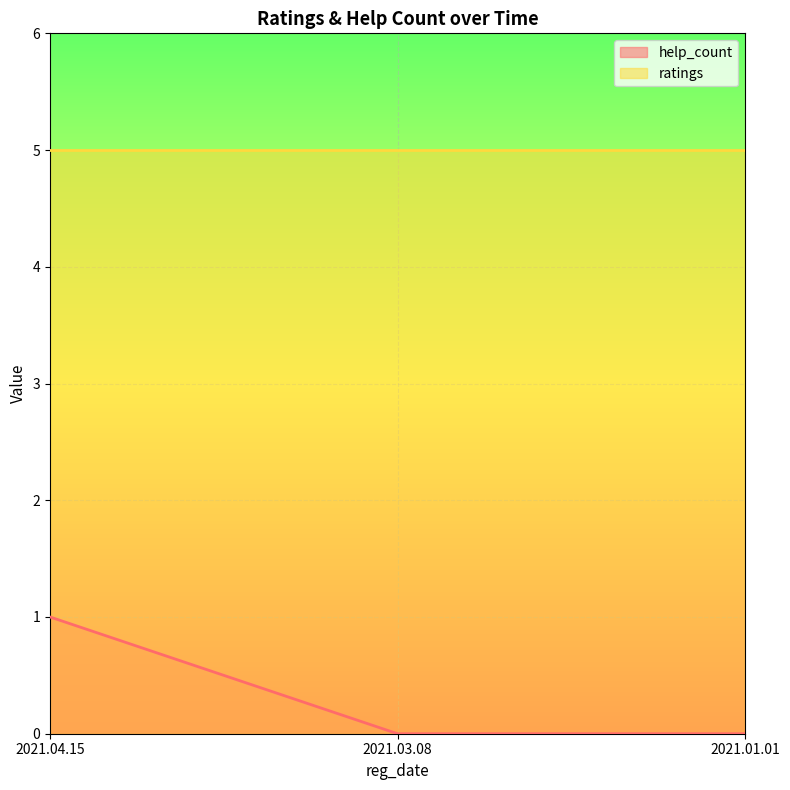

What is the sum of the ratings values at 2021.03.08 and 2021.04.15?

10